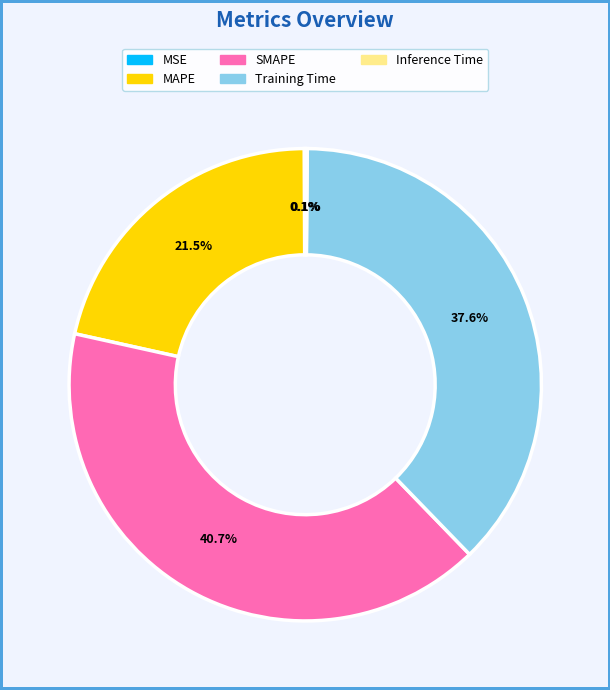

Is there a majority slice in this chart?

No